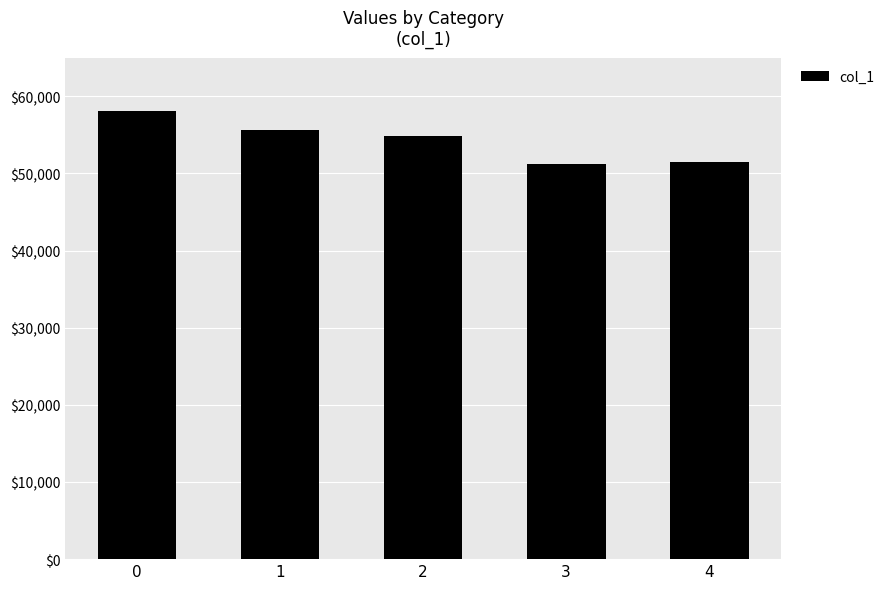

What is the difference between the second highest and minimum values?

4457